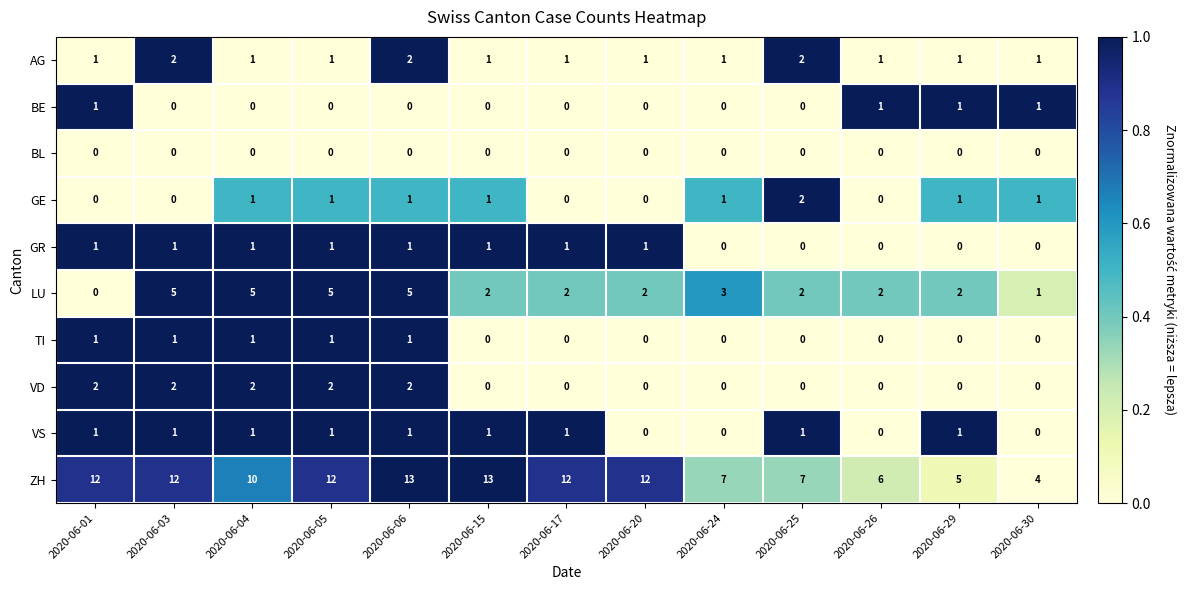

What is the total value across all series at 2020-06-24?

12